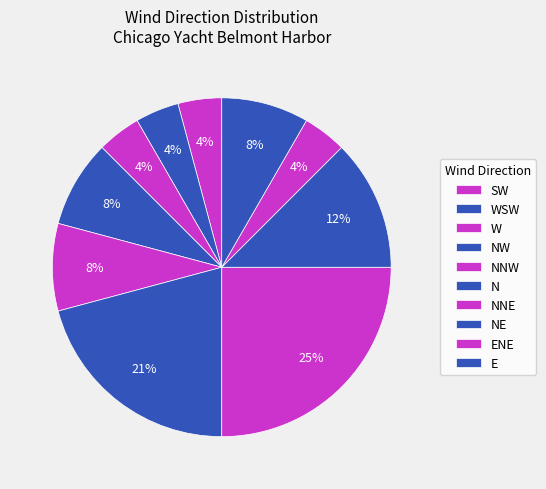

Is there a majority slice in this chart?

No